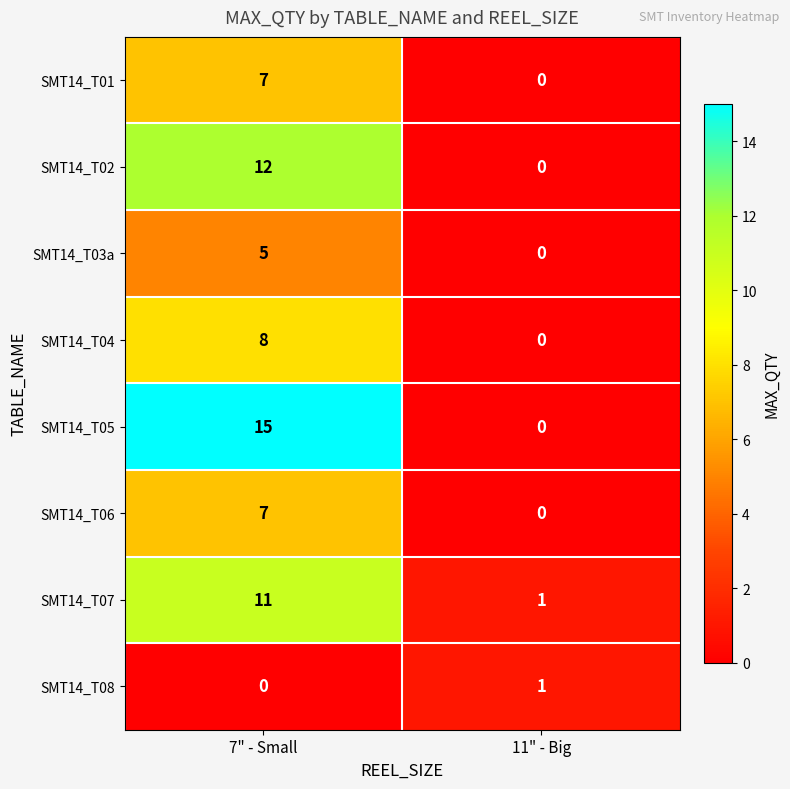

List the labels in order of SMT14_T06 value, smallest first.

11" - Big, 7" - Small